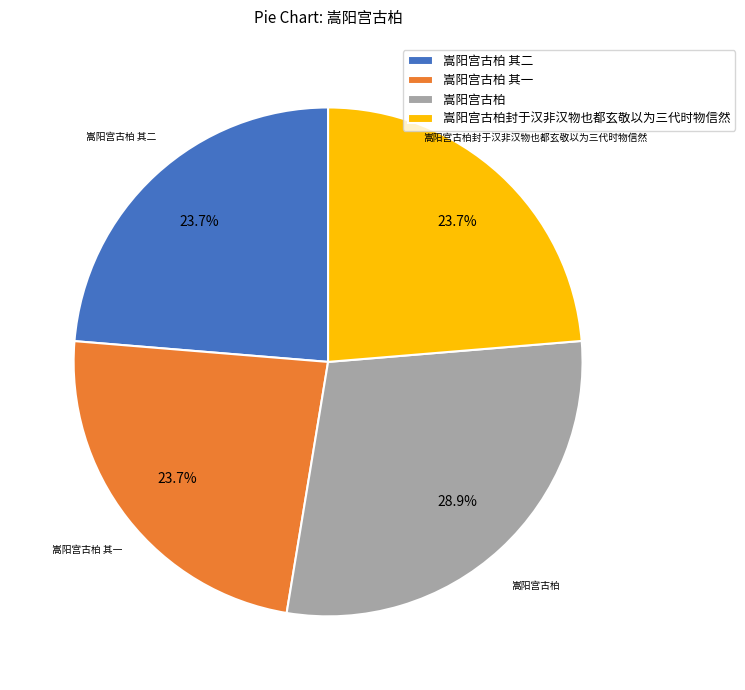

How much of the chart is everything except 嵩阳宫古柏?

71.1%